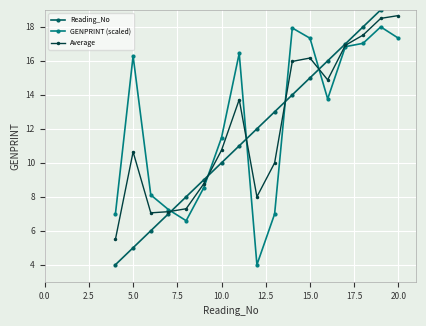

What is the sum of all GENPRINT (scaled) values?

210.9